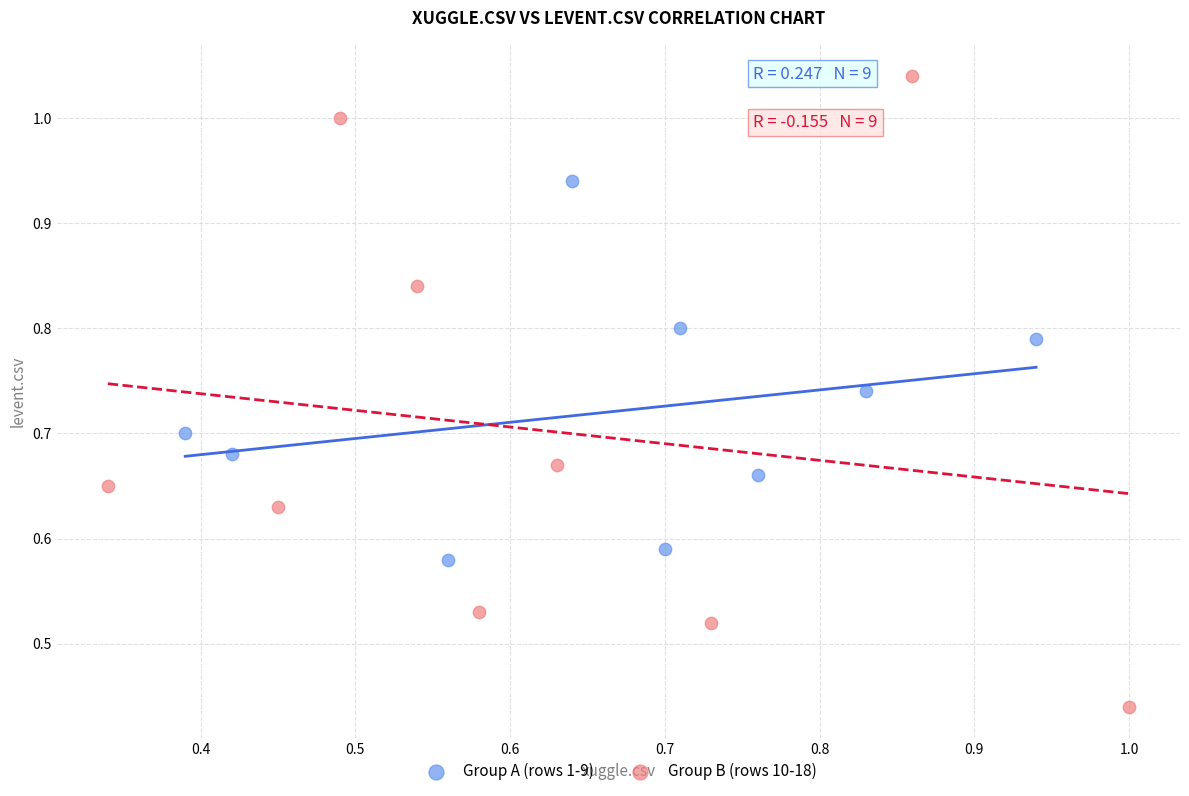

Which series reaches the maximum Y coordinate?

Group B (rows 10-18)